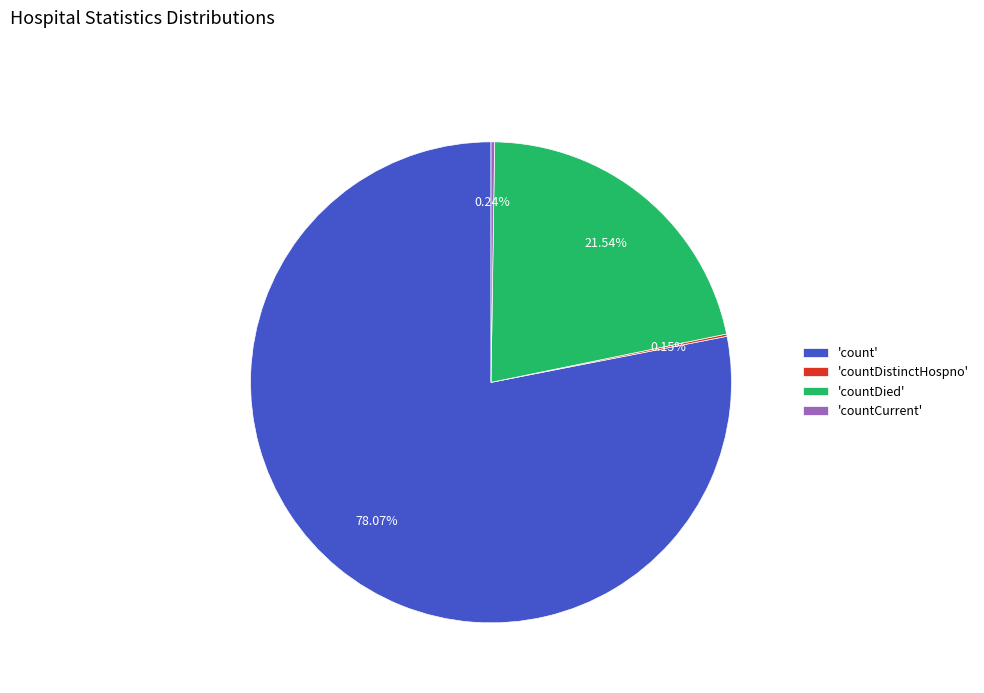

What is the largest slice in the pie chart?

'count'